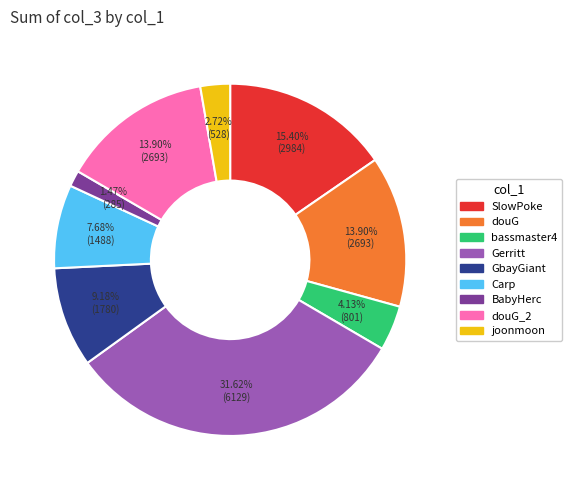

Count the number of slices in the pie.

9